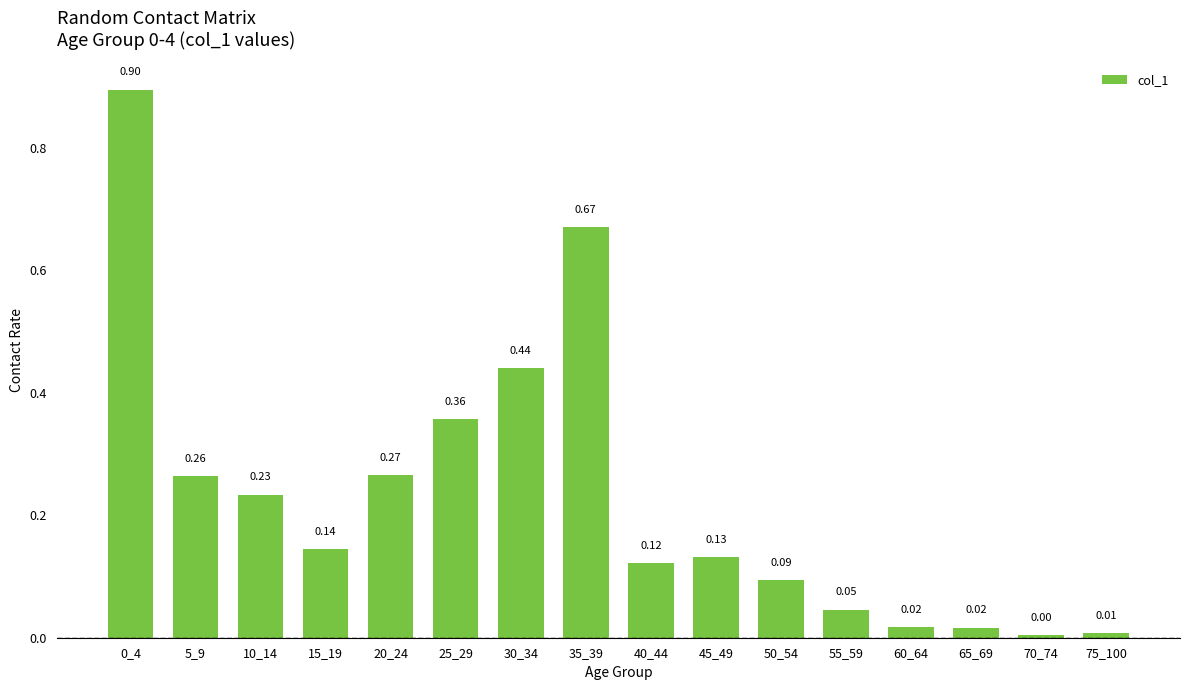

Count the number of data series in this chart.

1